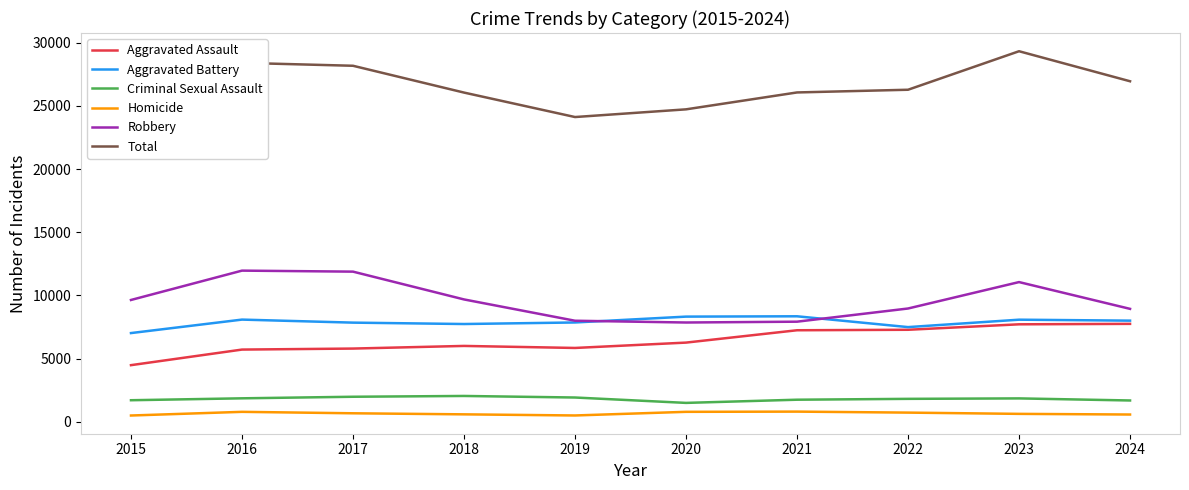

What is the value of the Aggravated Battery point at the 3rd from the left?

7845